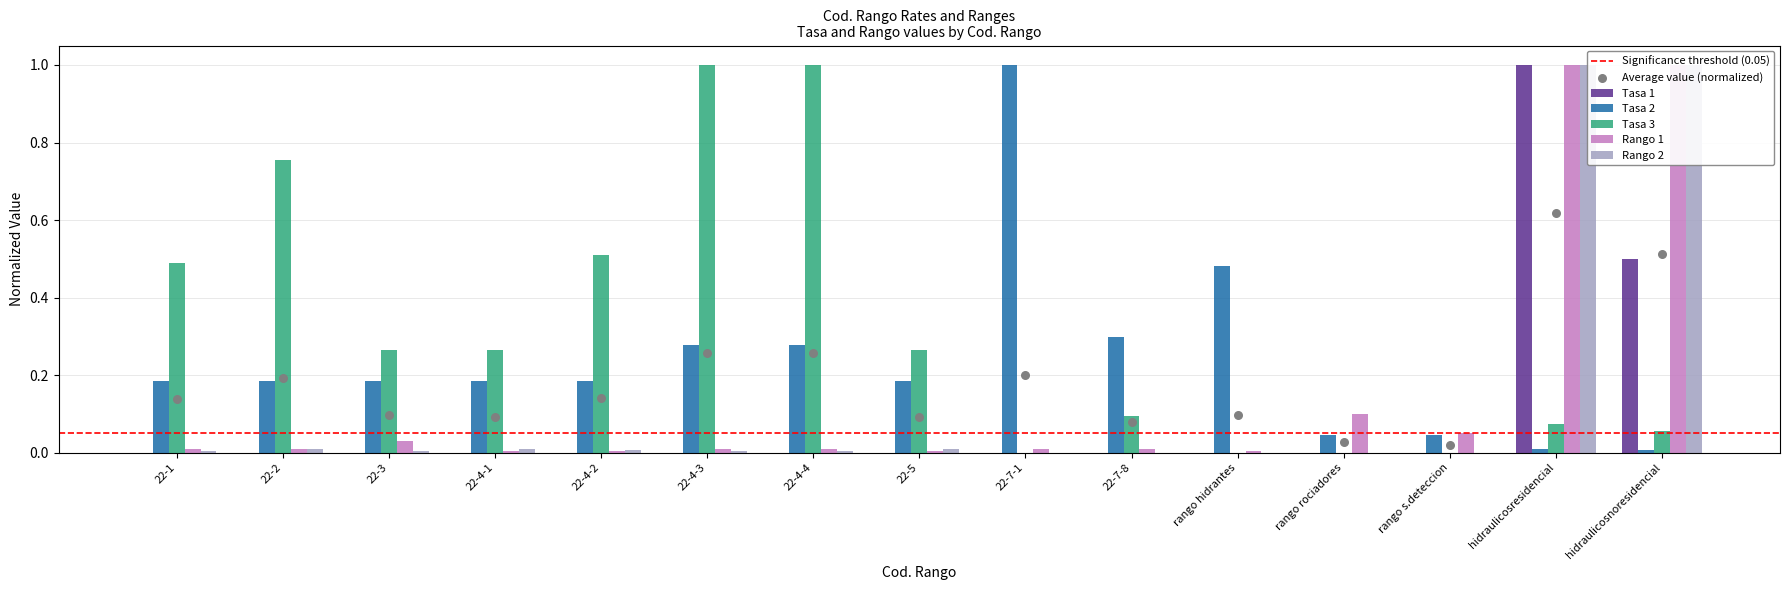

At how many categories does at least one series exceed 0?

15